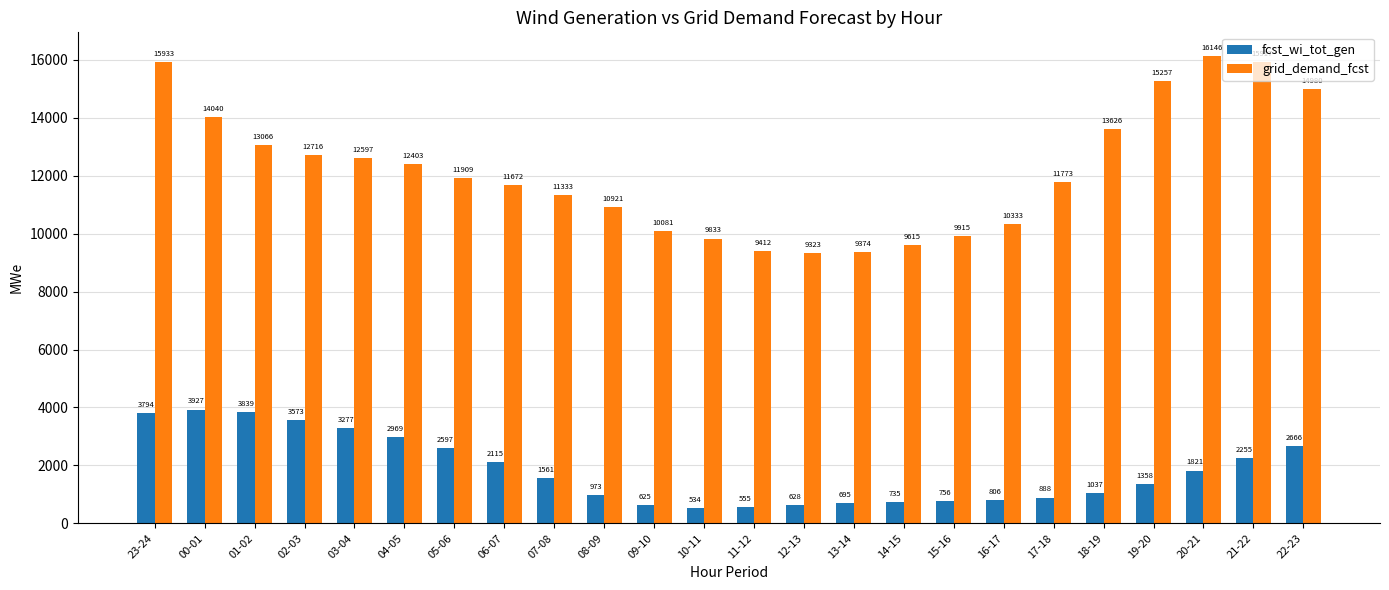

Reading left to right, transcribe all the data shown in this chart.

fcst_wi_tot_gen: 3794	3927	3839	3573	3277	2969	2597	2115	1561	973	625	534	555	628	695	735	756	806	888	1037	1358	1821	2255	2666
grid_demand_fcst: 15933	14040	13066	12716	12597	12403	11909	11672	11333	10921	10081	9833	9412	9323	9374	9615	9915	10333	11773	13626	15257	16146	15917	14980